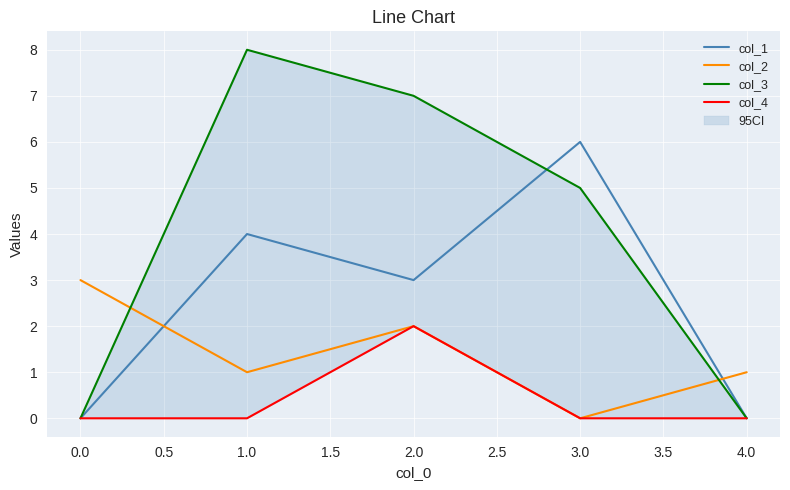

In col_2, how many points are lower than both neighbors (excluding endpoints)?

2